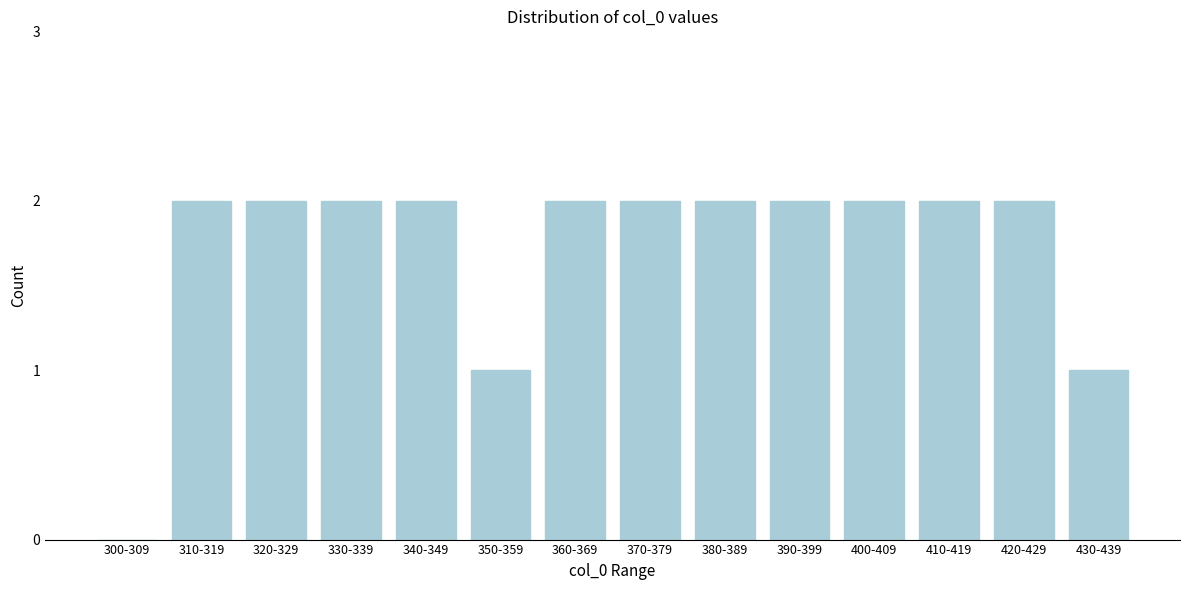

Reading left to right, transcribe all the data shown in this chart.

300-309=0	310-319=2	320-329=2	330-339=2	340-349=2	350-359=1	360-369=2	370-379=2	380-389=2	390-399=2	400-409=2	410-419=2	420-429=2	430-439=1